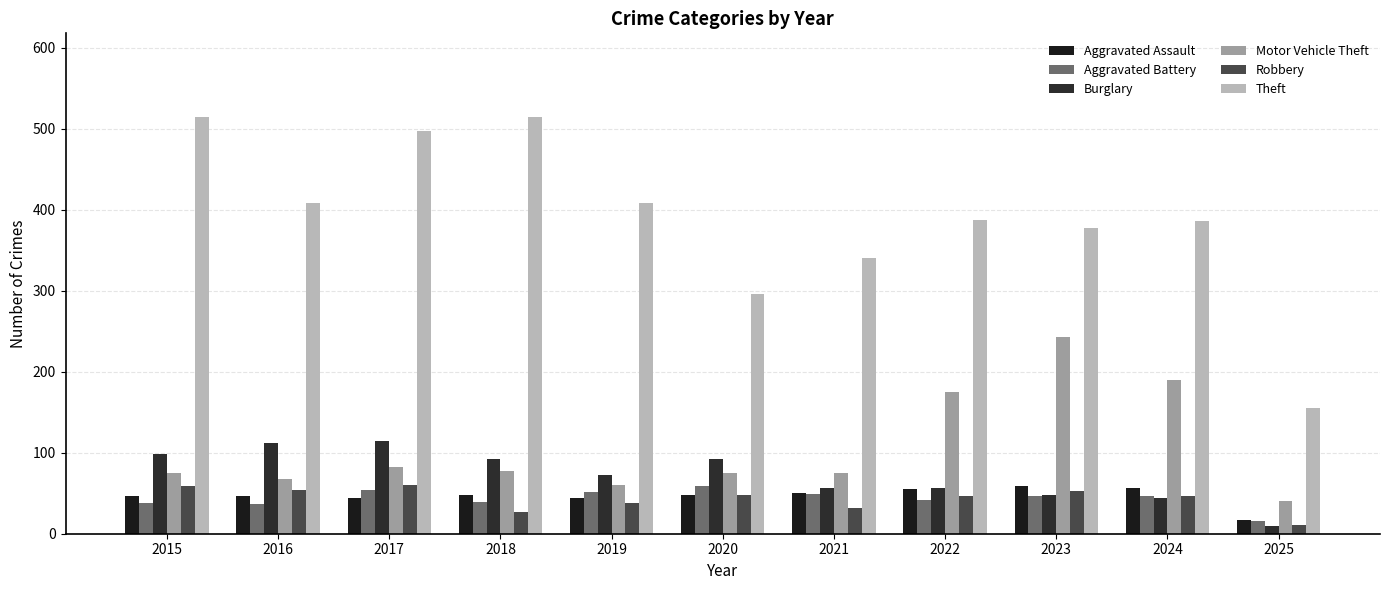

Reading right to left, list all the values displayed in this chart.

Aggravated Assault: 2025=17	2024=56	2023=59	2022=55	2021=50	2020=48	2019=44	2018=48	2017=44	2016=46	2015=46
Aggravated Battery: 2025=16	2024=46	2023=47	2022=42	2021=49	2020=59	2019=51	2018=39	2017=54	2016=37	2015=38
Burglary: 2025=10	2024=44	2023=48	2022=56	2021=57	2020=92	2019=72	2018=92	2017=114	2016=112	2015=98
Motor Vehicle Theft: 2025=41	2024=190	2023=243	2022=175	2021=75	2020=75	2019=60	2018=78	2017=82	2016=67	2015=75
Robbery: 2025=11	2024=46	2023=53	2022=46	2021=32	2020=48	2019=38	2018=27	2017=60	2016=54	2015=59
Theft: 2025=155	2024=386	2023=377	2022=388	2021=341	2020=296	2019=409	2018=515	2017=497	2016=409	2015=515